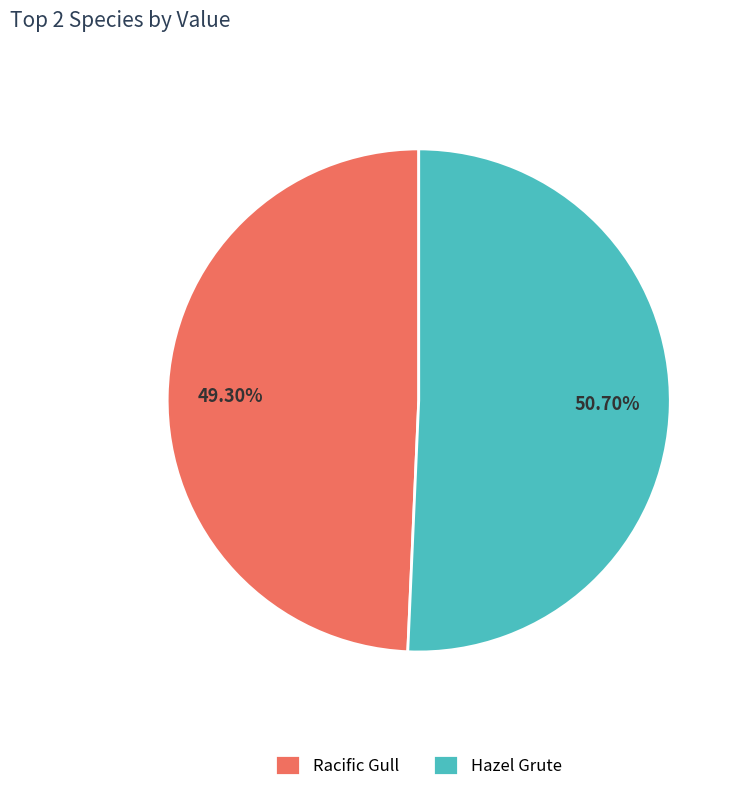

Does any single category account for the majority?

Yes